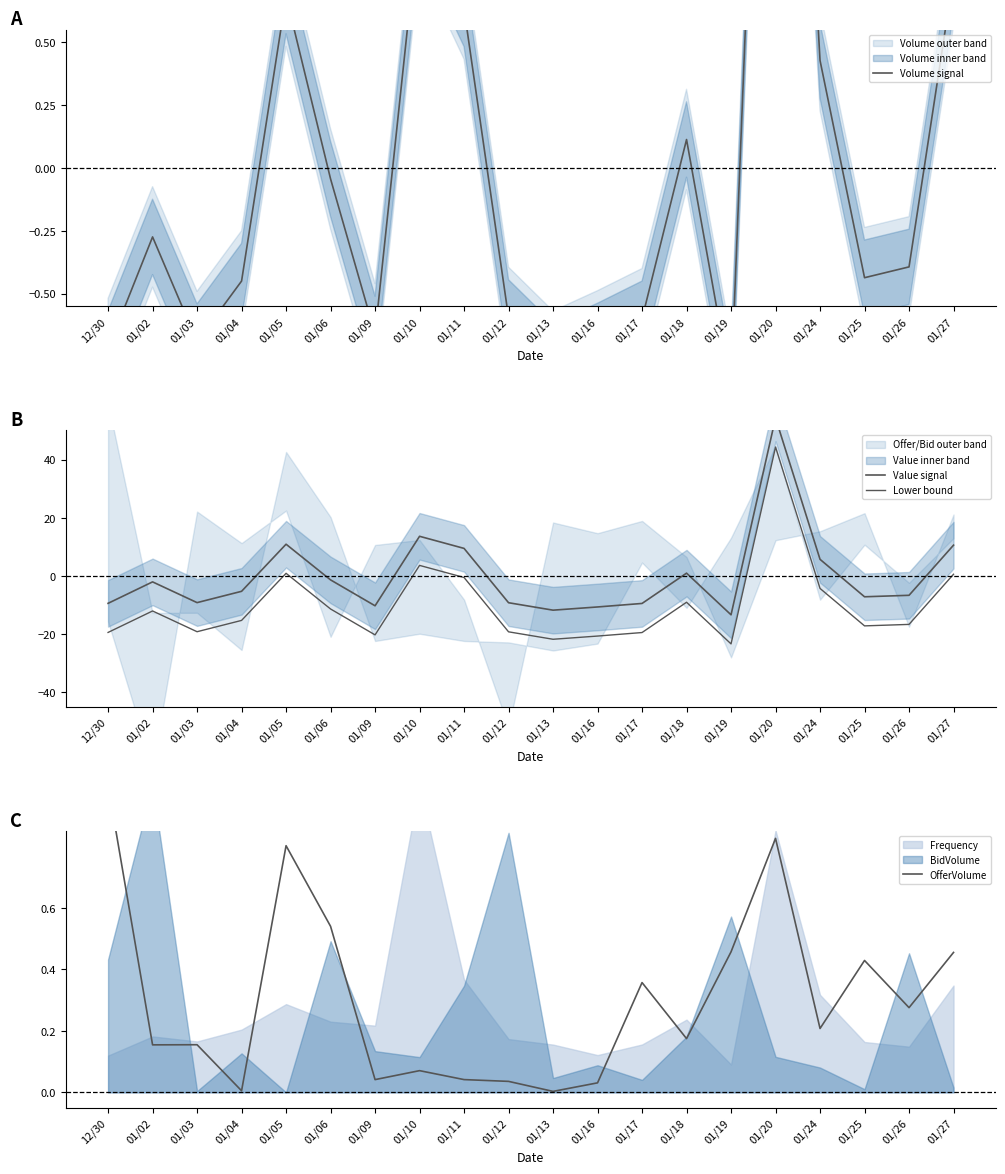

What is the value of the Value signal point at the 20th from the left?

10.6